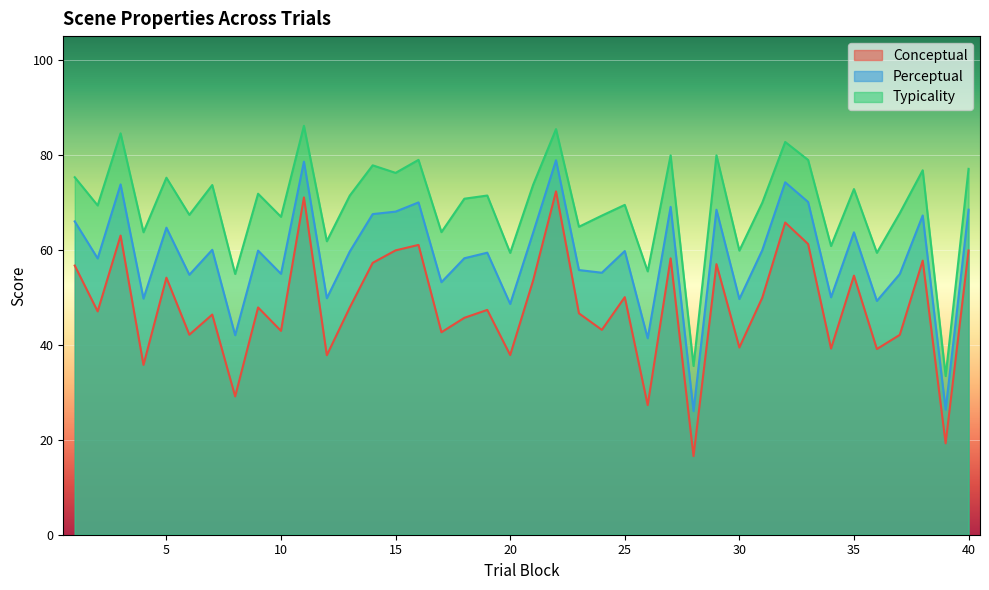

At which label does typicality first exceed 71?

1